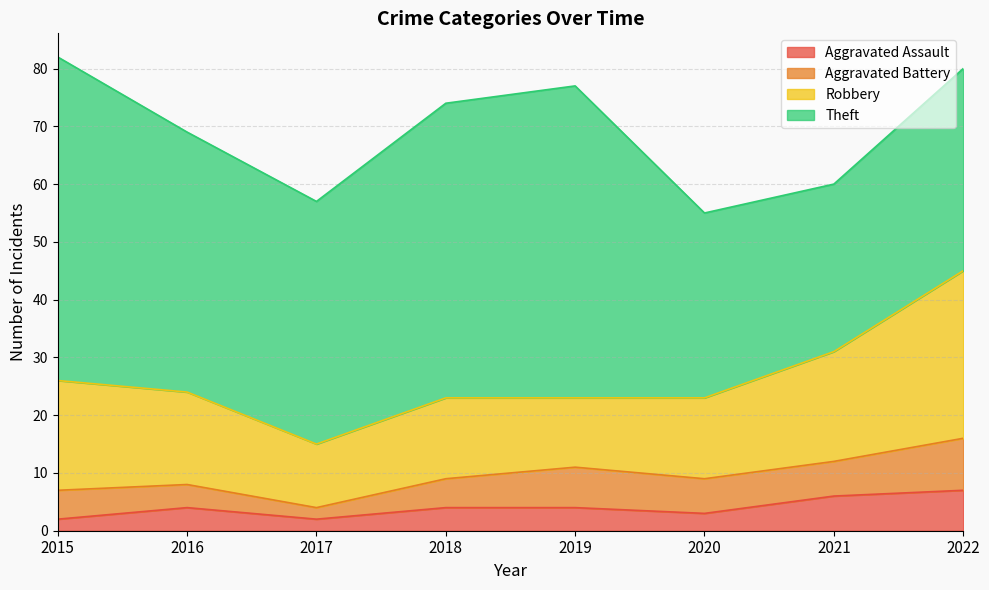

True or false: Theft has a value of 93 at 2015.

False